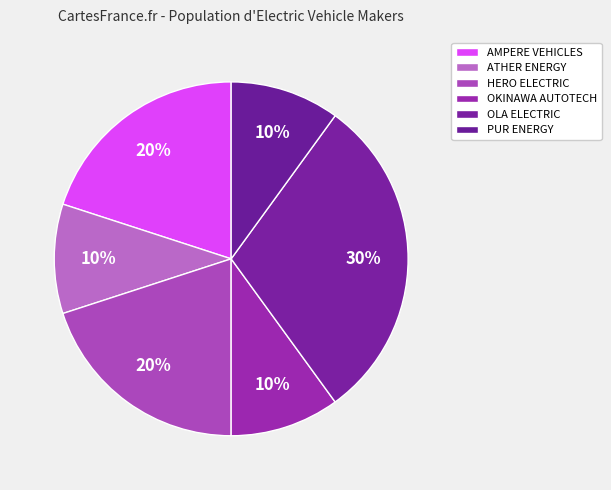

To the nearest percent, what is the difference between the largest and smallest slice percentages?

20%